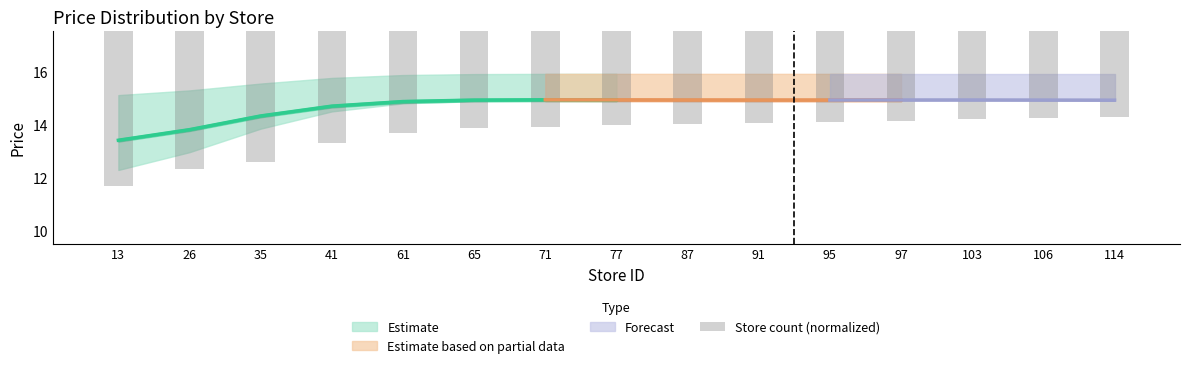

What is the value of the 13th bar from the left?

14.1